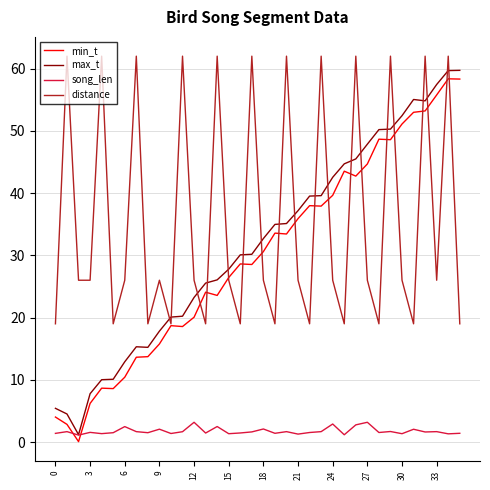

What is the maximum value shown in the chart?

62.0